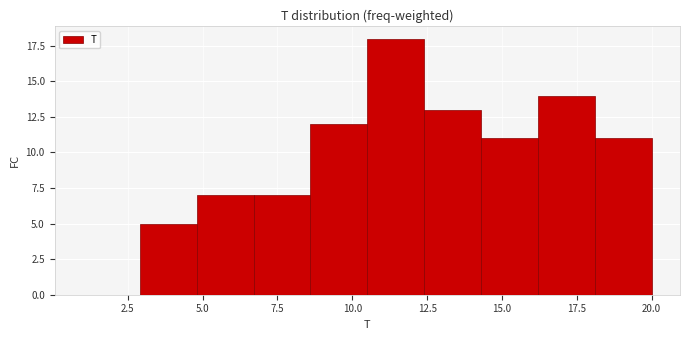

Read against the x-axis, roughly where is the centre of the tallest bar?

11.5